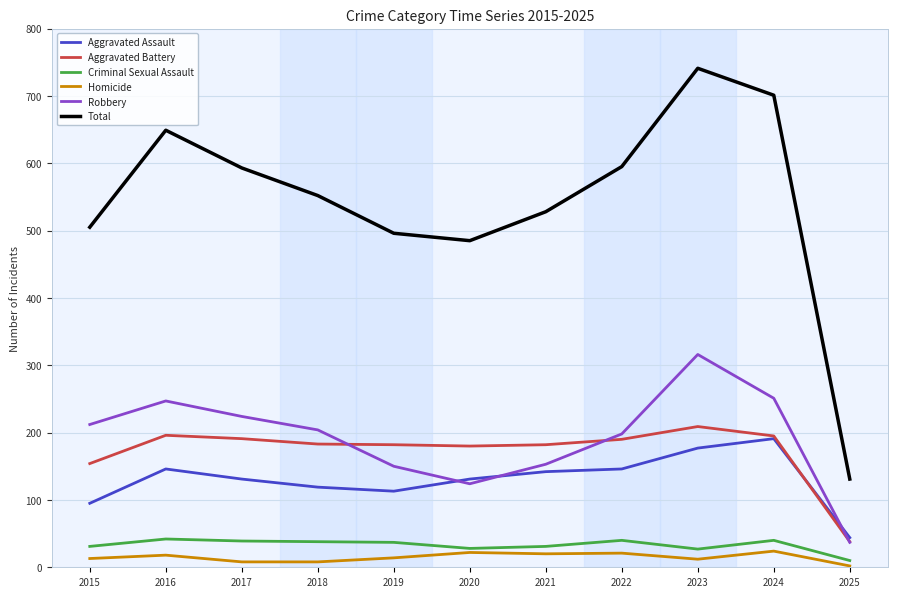

The Aggravated Battery series shows 180 at 2020. True or false?

True